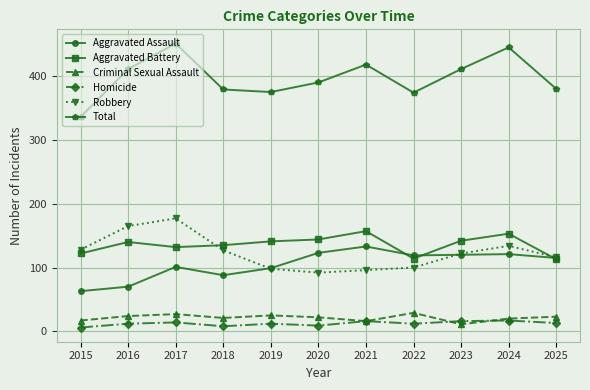

What is the sum of the Criminal Sexual Assault values at 2017 and 2021?

43